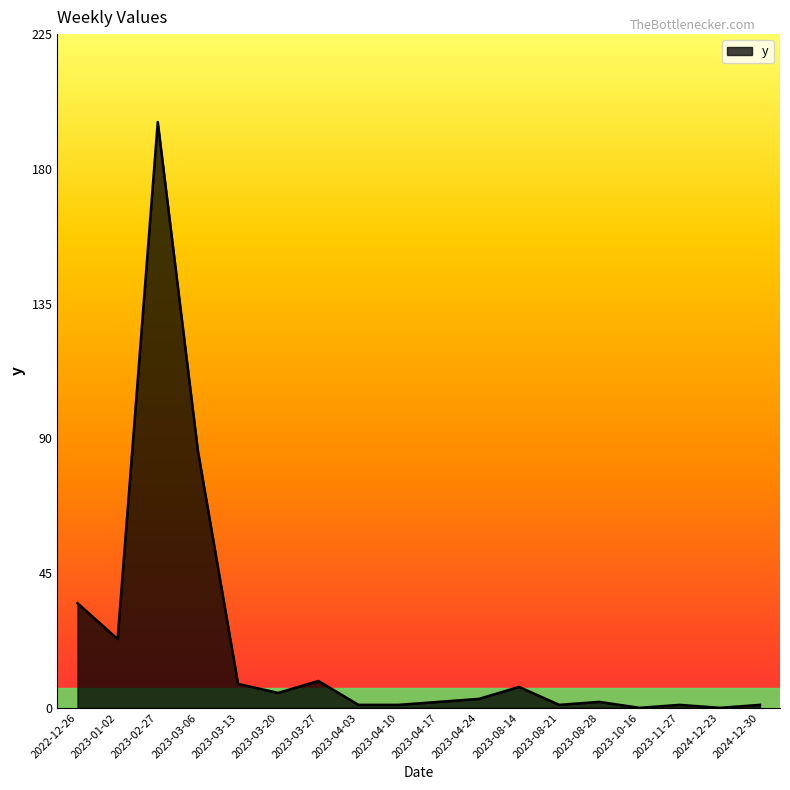

How many lines are shown in the chart?

1